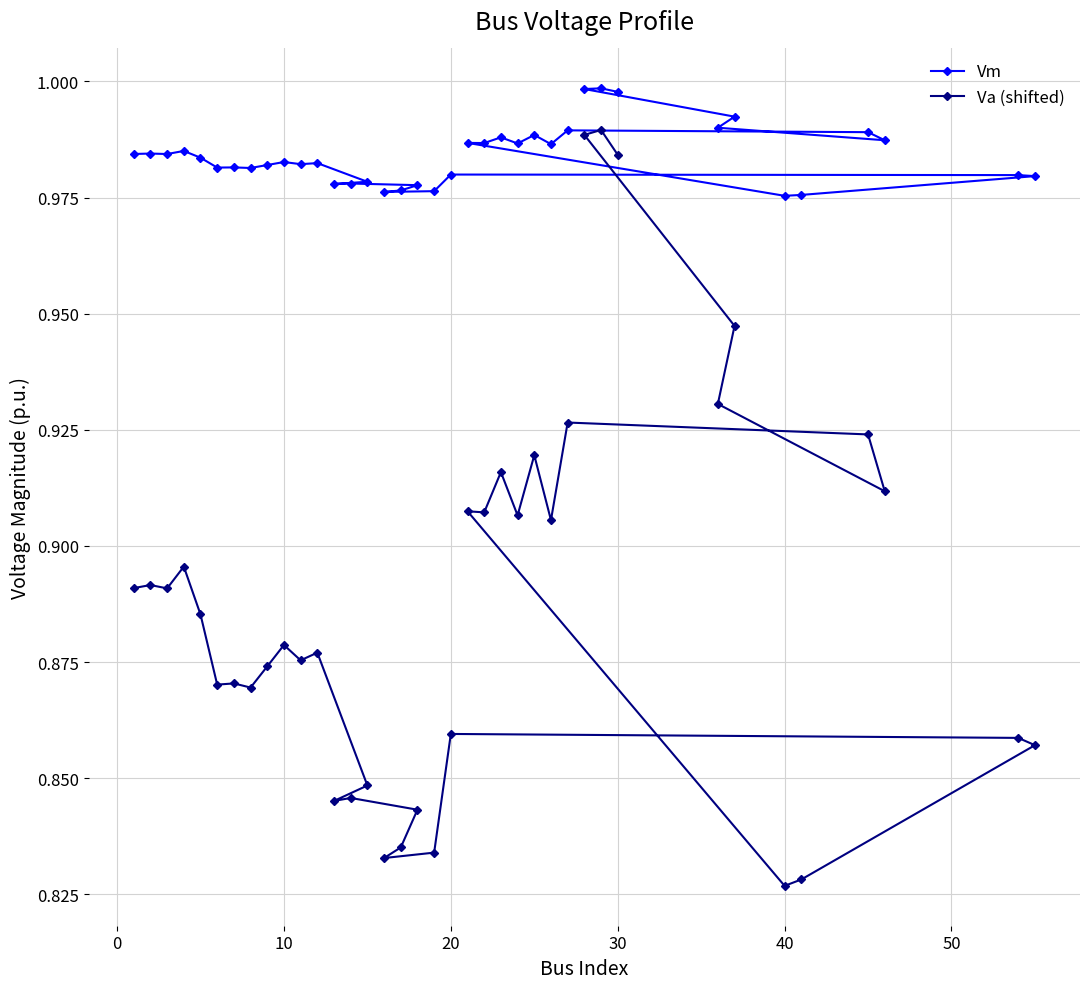

True or false: Va (shifted) has a value of 0.8 at 14.

True